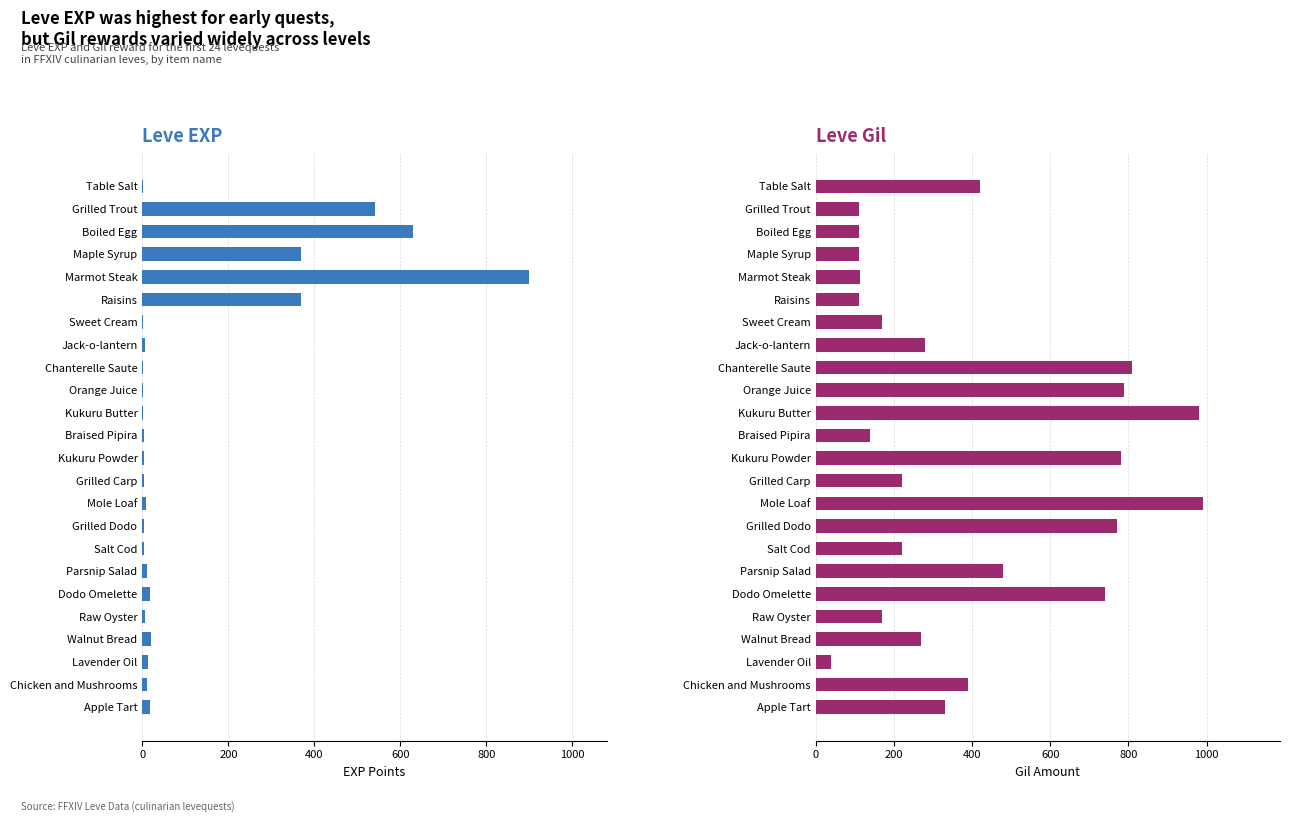

Reading left to right, what are all the values shown in this chart?

Leve EXP: 1	540	630	370	900	370	1	6	1	2	1	3	3	3	9	4	3	10	17	7	19	13	11	18
Leve Gil: 420	112	112	112	113	112	170	280	810	790	980	140	780	220	990	770	220	480	740	170	270	40	390	330